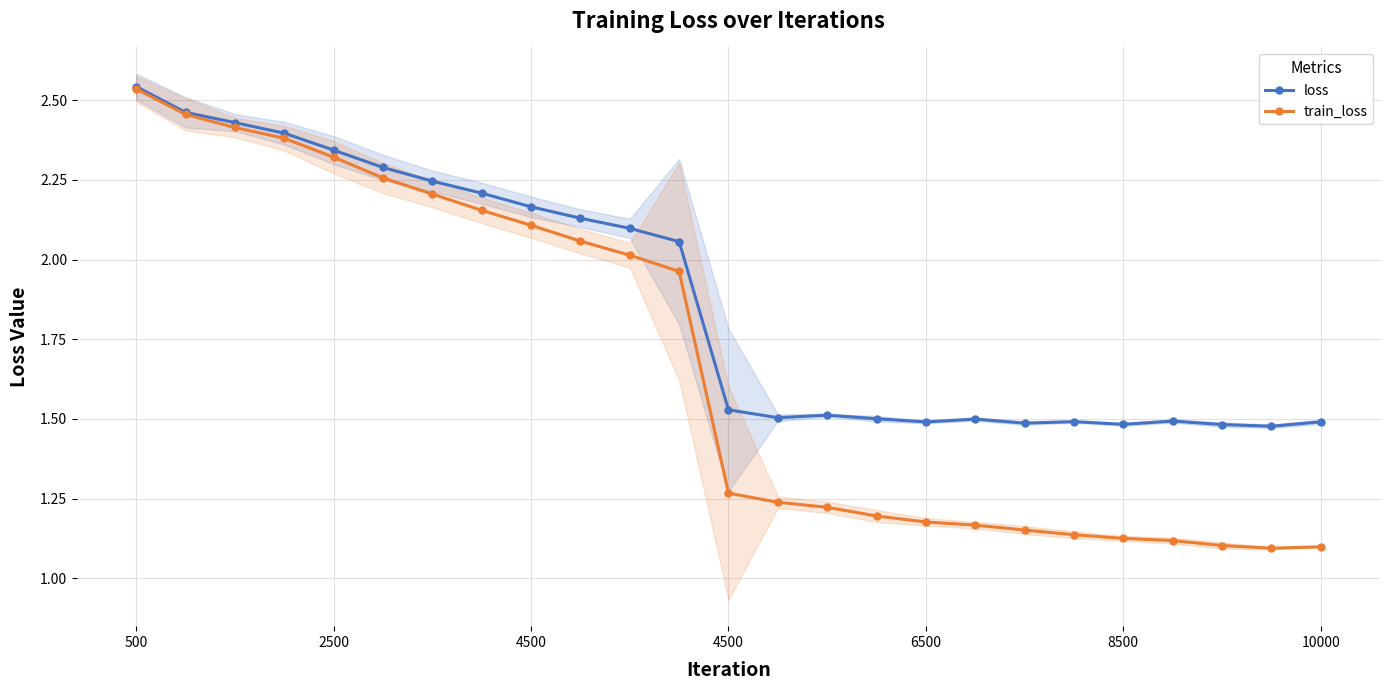

Which has a higher value, 11 or 2500?

2500